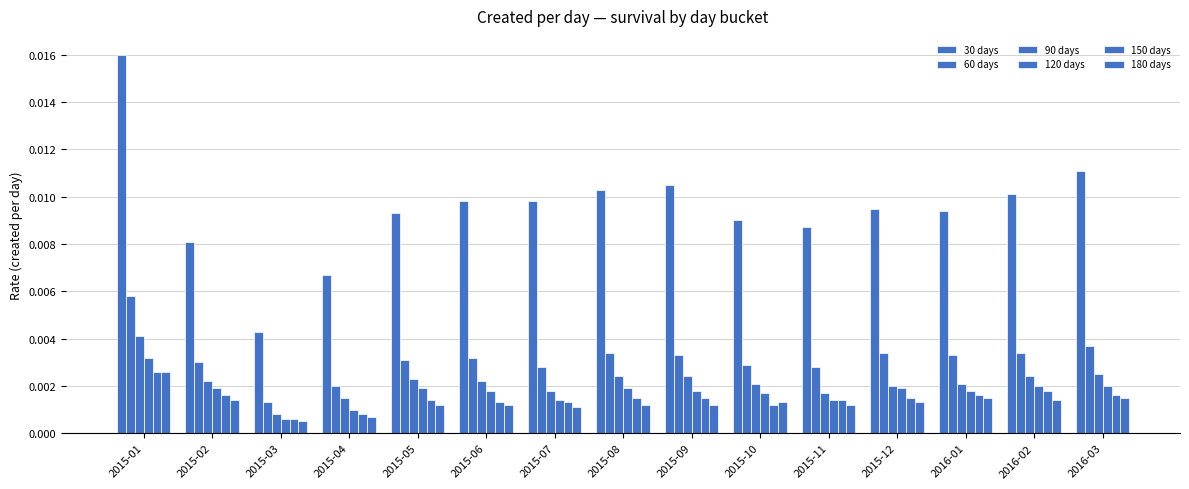

Rank the series by their maximum value, from highest to lowest.

30 days, 60 days, 90 days, 120 days, 150 days, 180 days